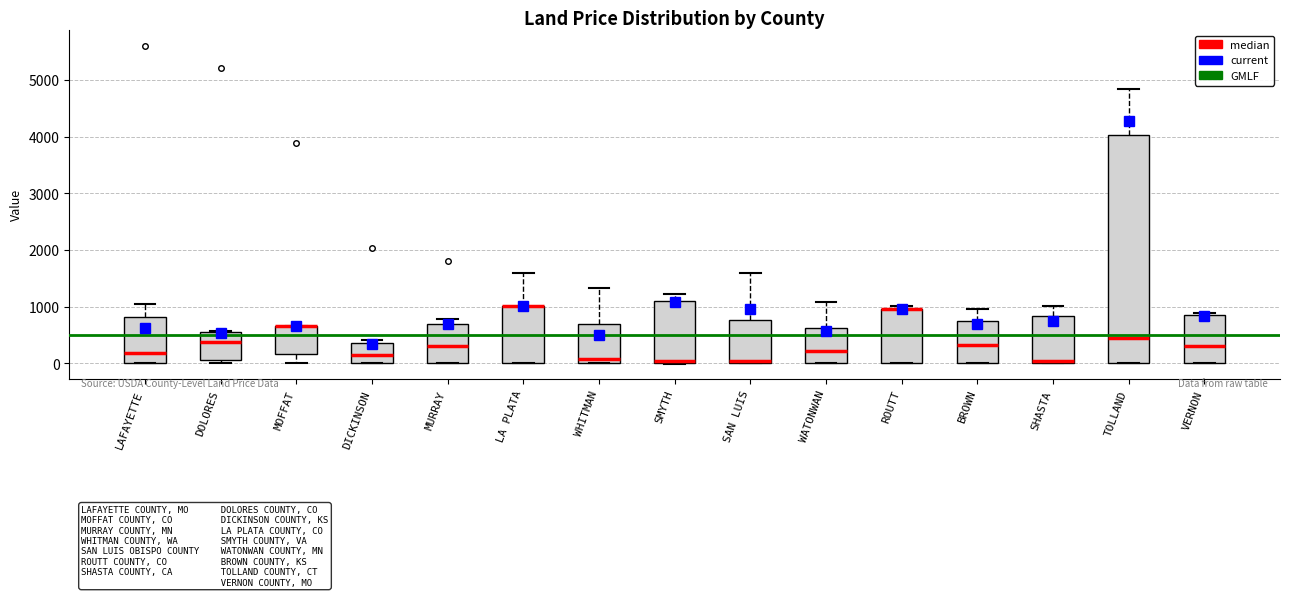

Where is the upper edge of the box for LAFAYETTE on the y-axis? The values are not printed on the chart, so give them approximately, as read against the axis.

800